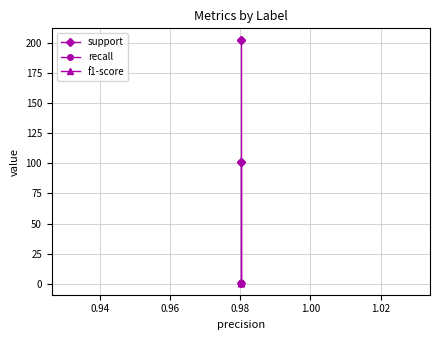

True or false: f1-score has more than 0 points higher than both neighbors.

False